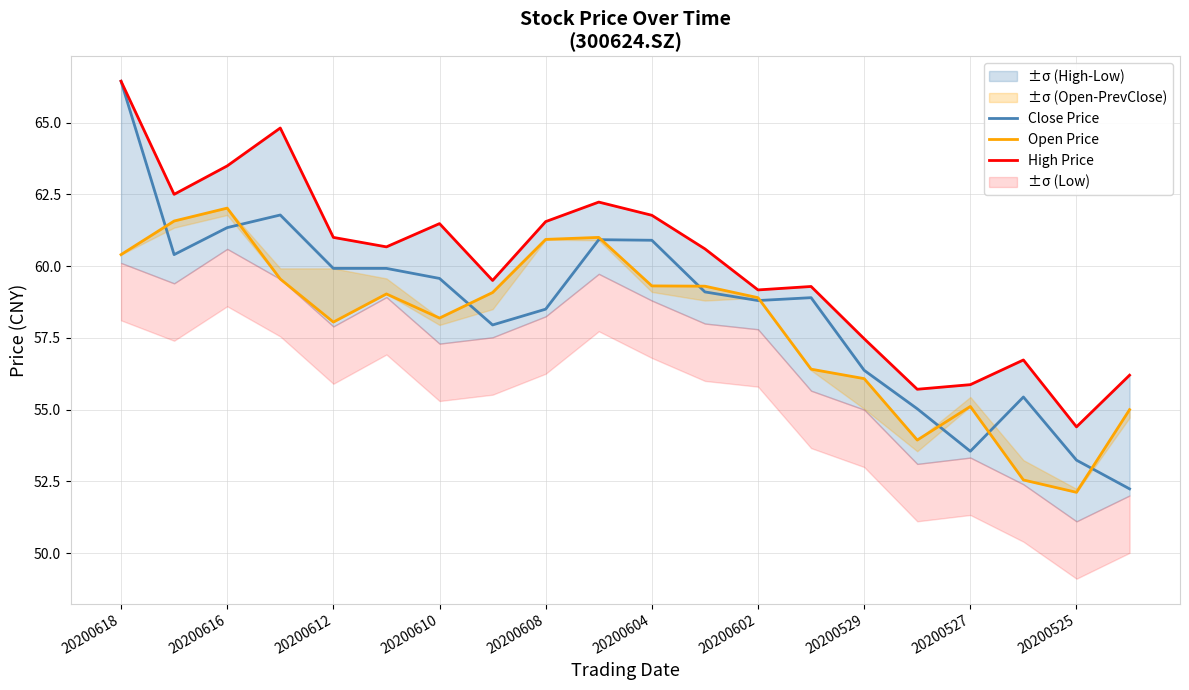

Is it true that Close Price equals 79.4 at 20200527?

False